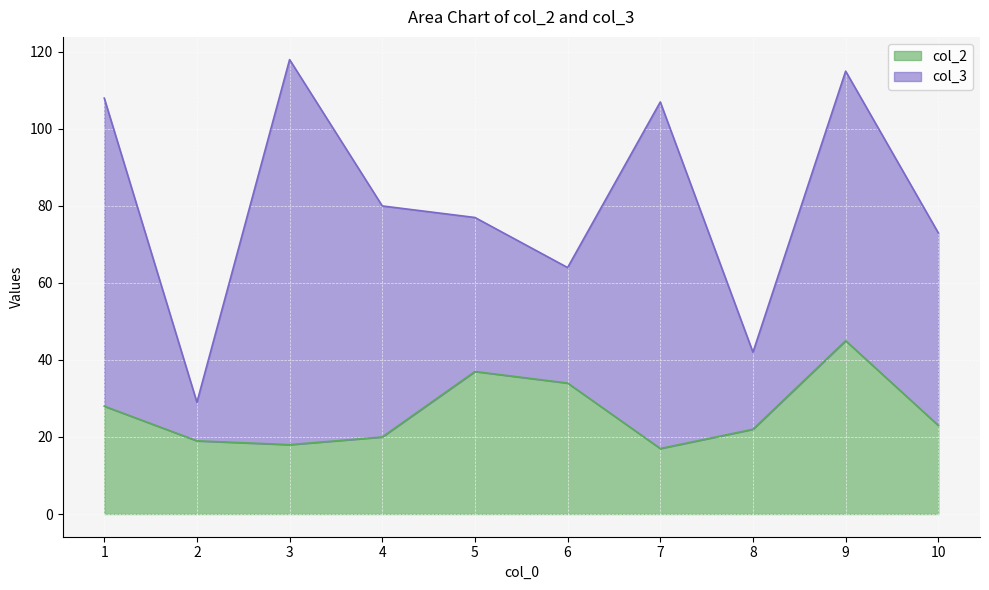

The chart shows a value of 8 at 10. True or false?

False